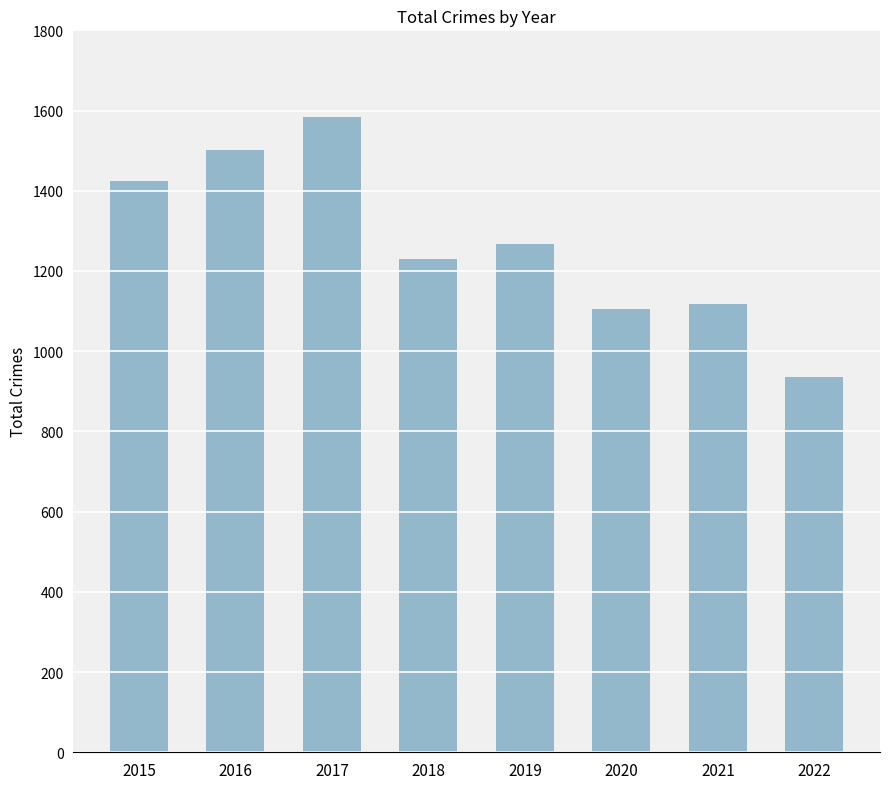

Reading left to right, transcribe all the data shown in this chart.

1424	1501	1585	1229	1267	1104	1117	936